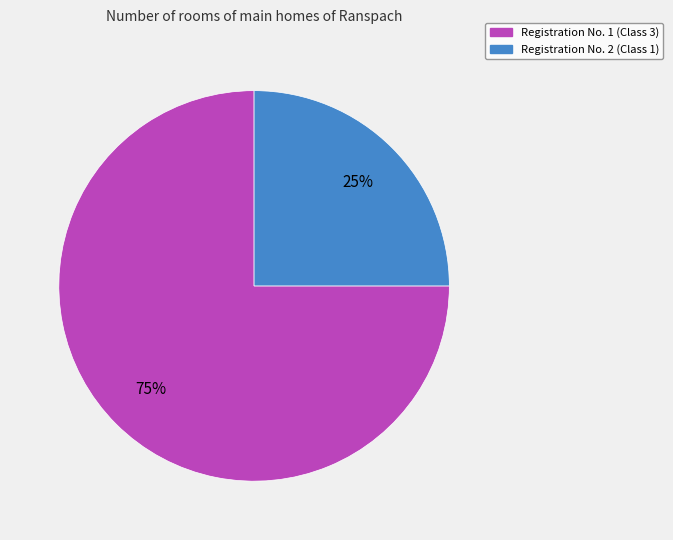

Between Registration No. 2 (Class 1) and Registration No. 1 (Class 3), which is larger?

Registration No. 1 (Class 3)